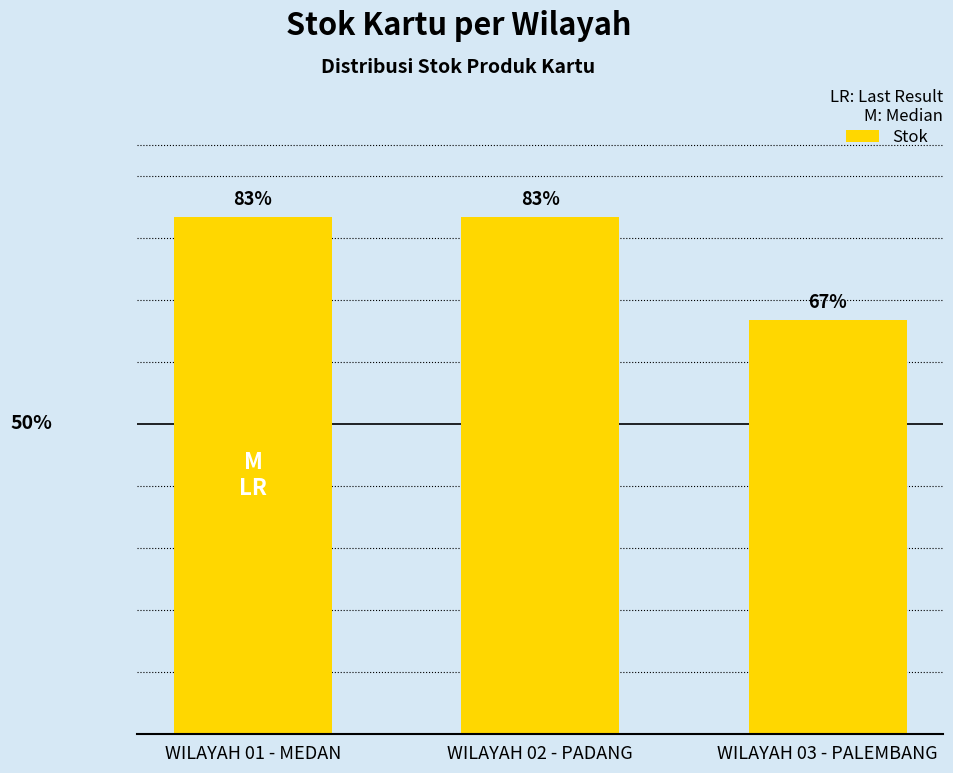

Does the chart contain any negative values?

No